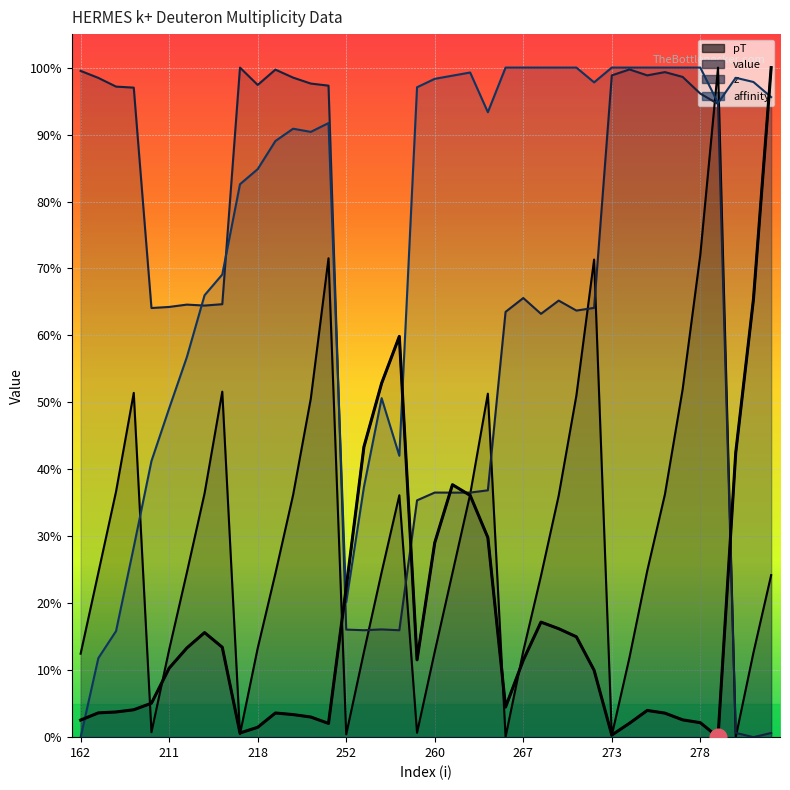

What is the difference between the z values at 253 and 273?

0.8